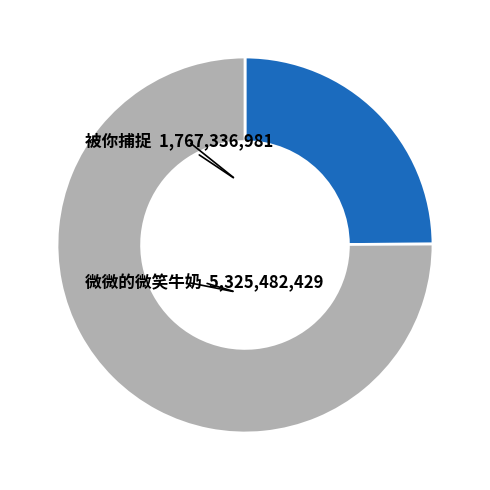

Is there any slice that represents more than half of the pie?

Yes